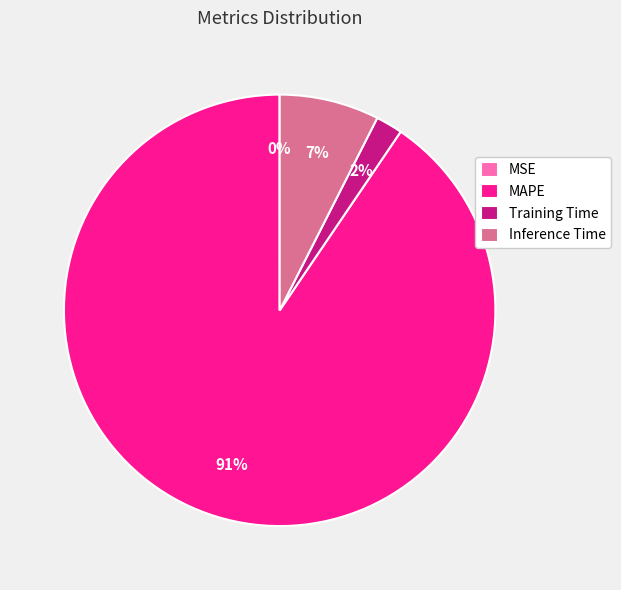

Do MAPE and Training Time together represent more than half of the pie?

Yes